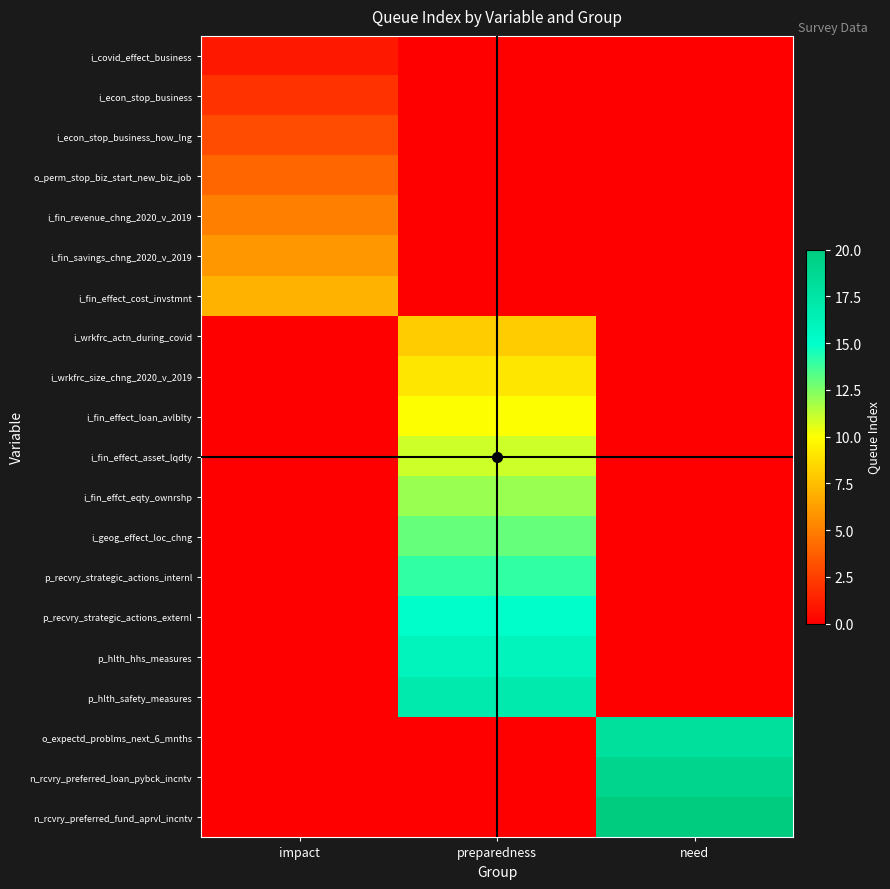

What is the difference between the highest and lowest values at impact?

7